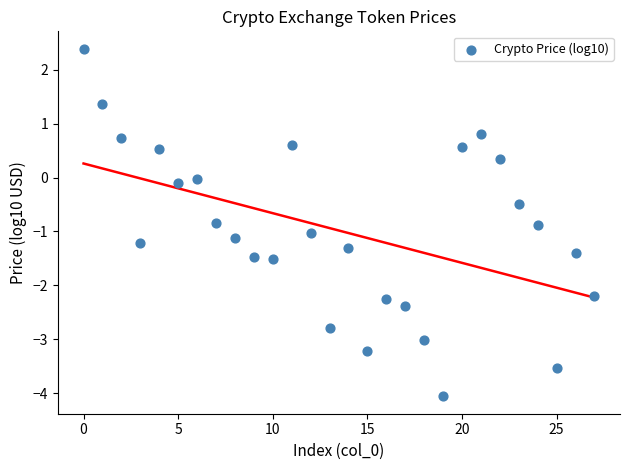

What is the range of Y values (max minus min)?

6.4